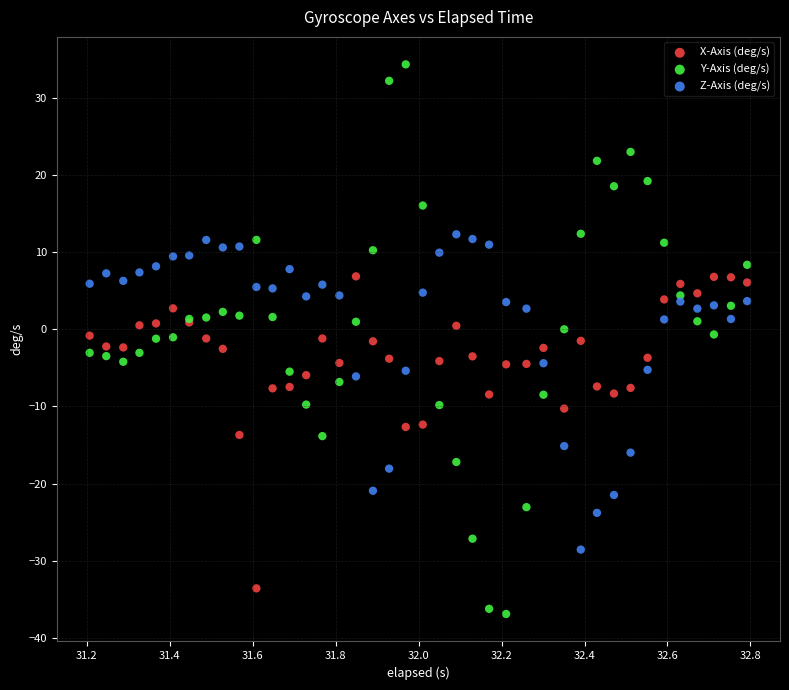

What are all the series names shown in the legend?

X-Axis (deg/s), Y-Axis (deg/s), Z-Axis (deg/s)